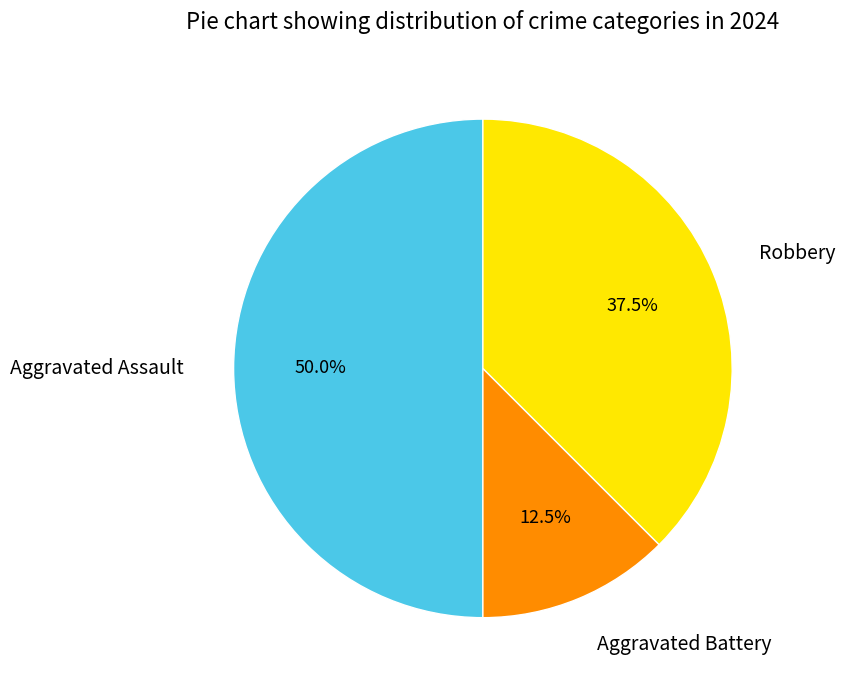

Is Aggravated Battery the majority of the pie?

No